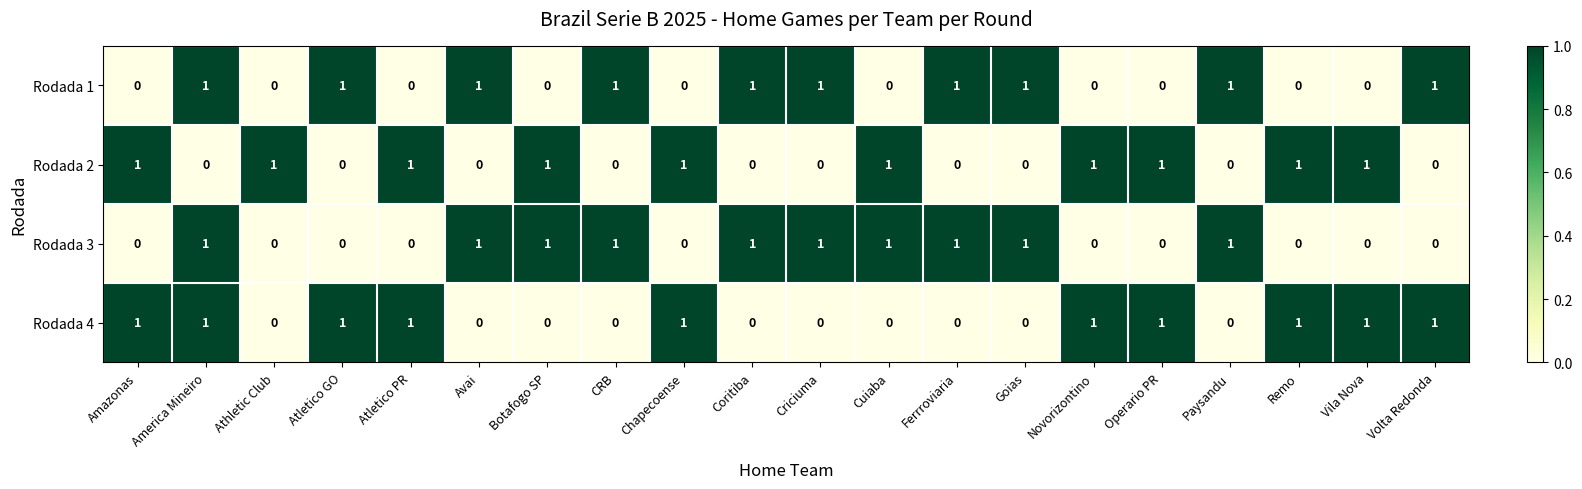

Count the number of data series in this chart.

4